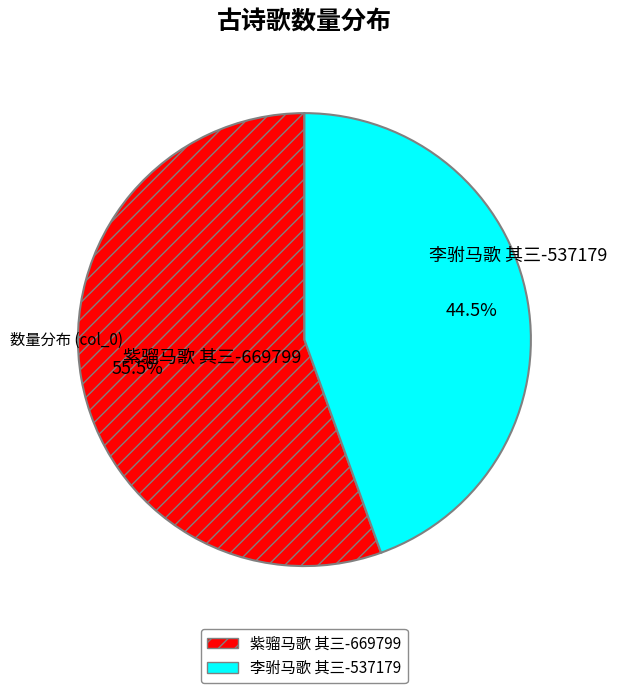

To the nearest percent, what is the difference between the 紫骝马歌 其三 and 李驸马歌 其三 slice percentages?

11%